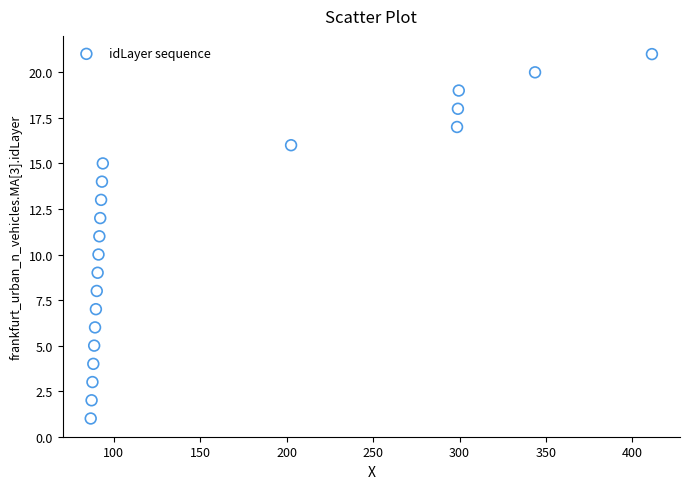

What is the range of Y values (max minus min)?

20